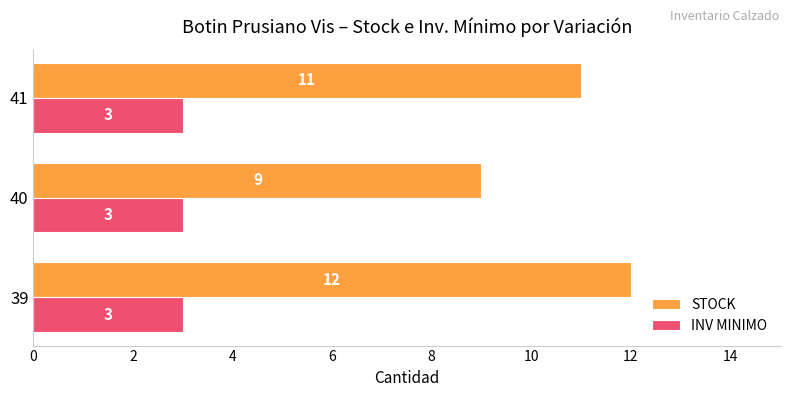

True or false: STOCK has a value of 9 at 40.

True